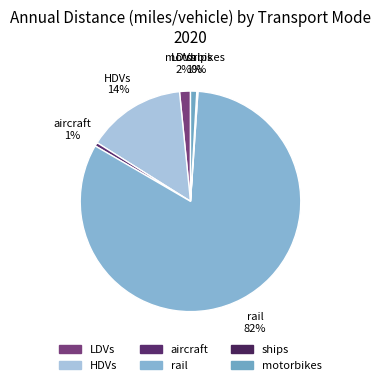

Is the sum of motorbikes and HDVs greater than half?

No